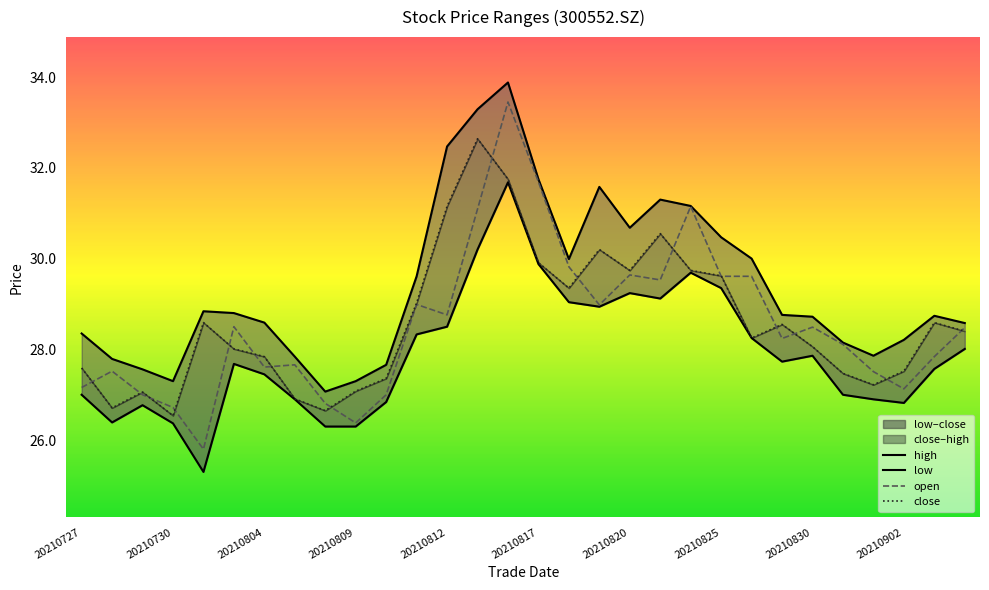

True or false: low has a value of 17.7 at 26.

False